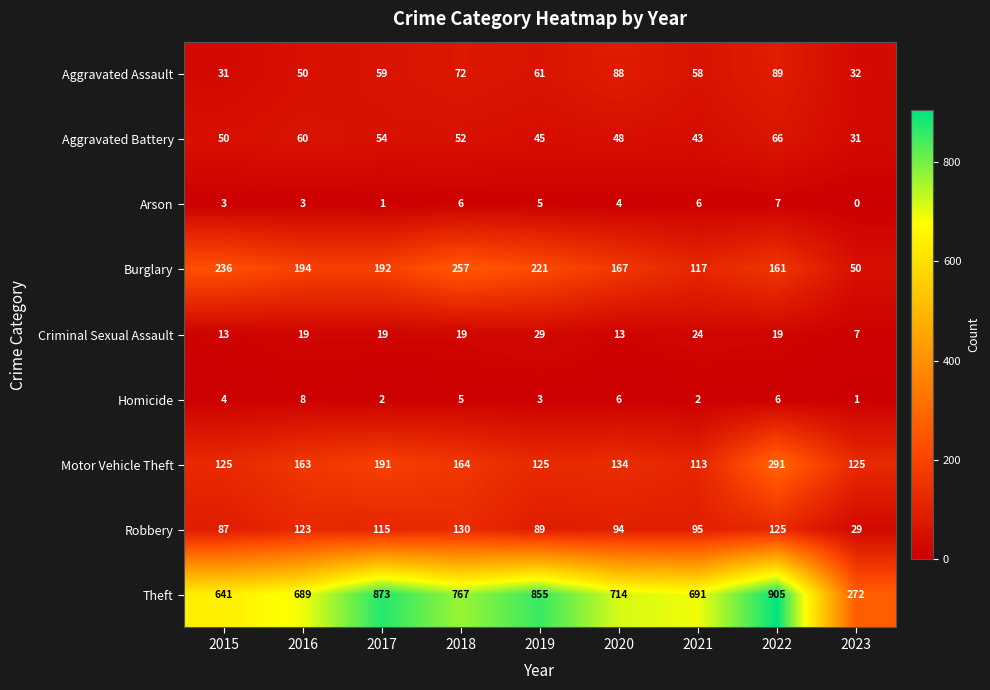

At 2023, list the series in order from largest to smallest.

Theft, Motor Vehicle Theft, Burglary, Aggravated Assault, Aggravated Battery, Robbery, Criminal Sexual Assault, Homicide, Arson